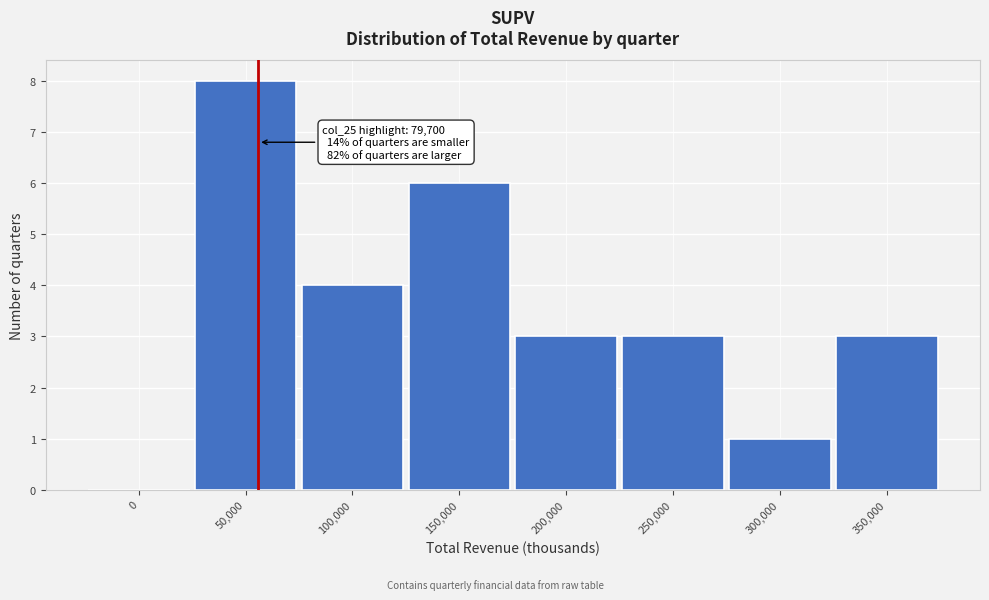

Reading left to right, list all the values displayed in this chart.

0=0	50,000=8	100,000=4	150,000=6	200,000=3	250,000=3	300,000=1	350,000=3